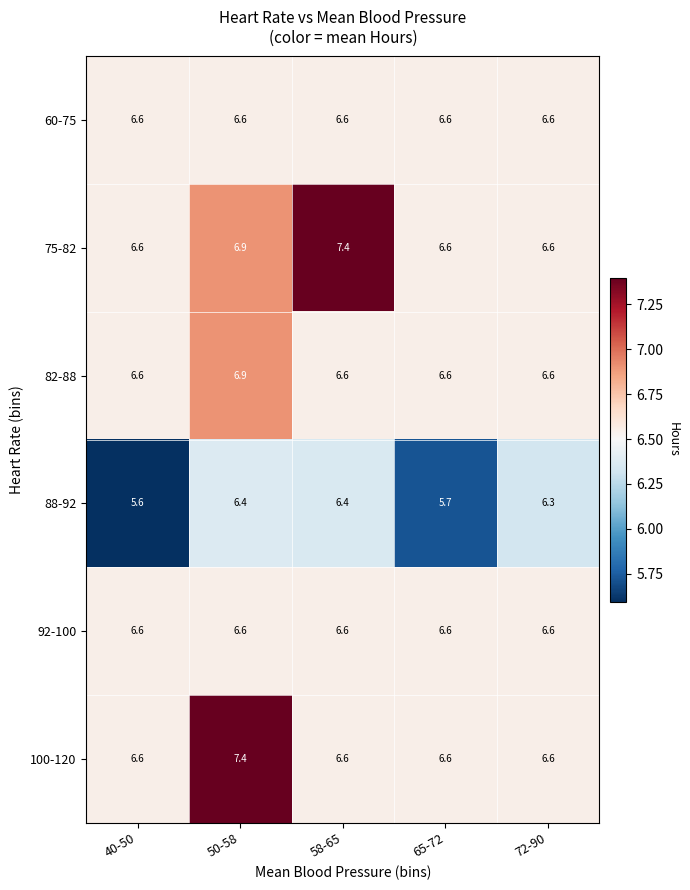

What is the difference between the highest and lowest values at 72-90?

0.3